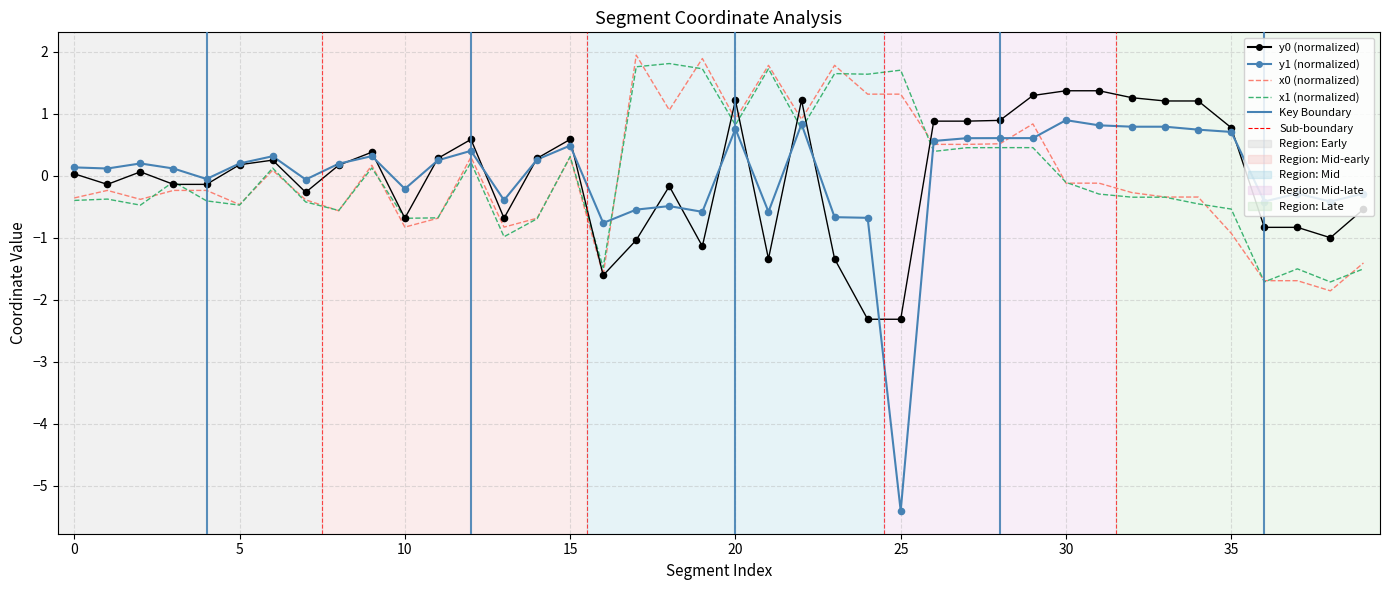

Which series has the widest spread of values?

y1 (normalized)